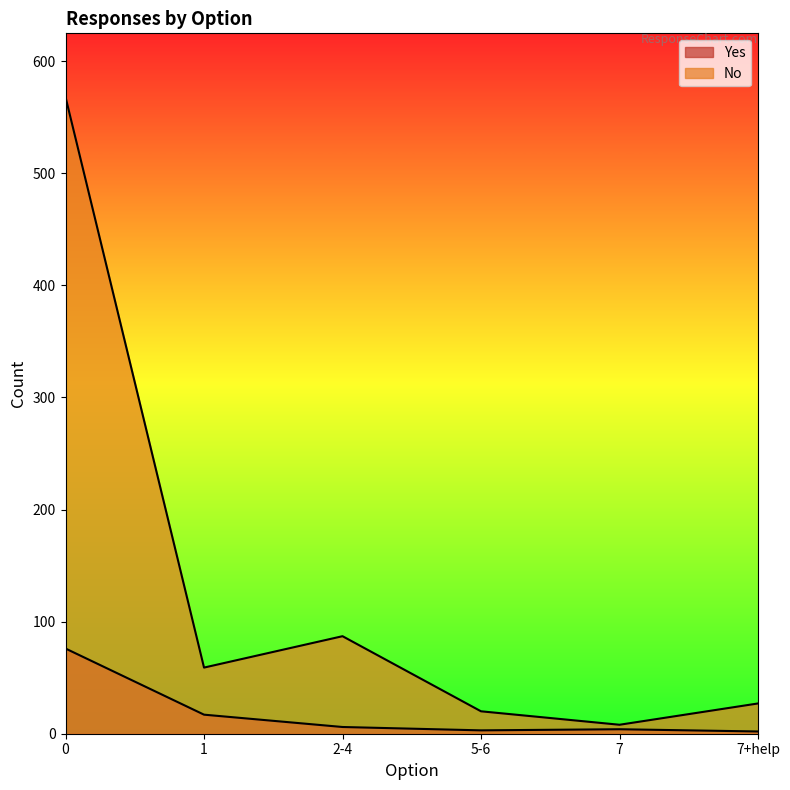

Where is the first local minimum for No?

1